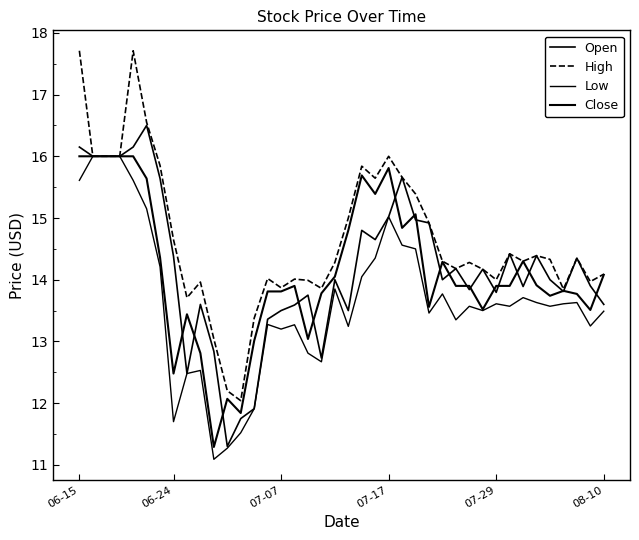

At which label does Open first exceed 14?

06-15